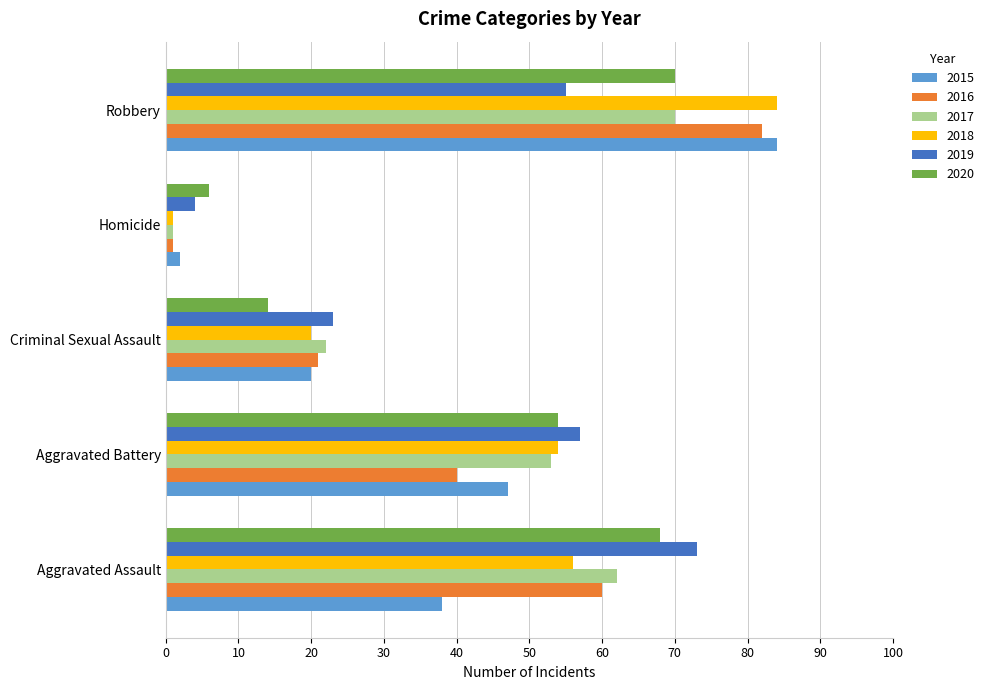

Rank the categories by 2016 value from lowest to highest.

Homicide, Criminal Sexual Assault, Aggravated Battery, Aggravated Assault, Robbery